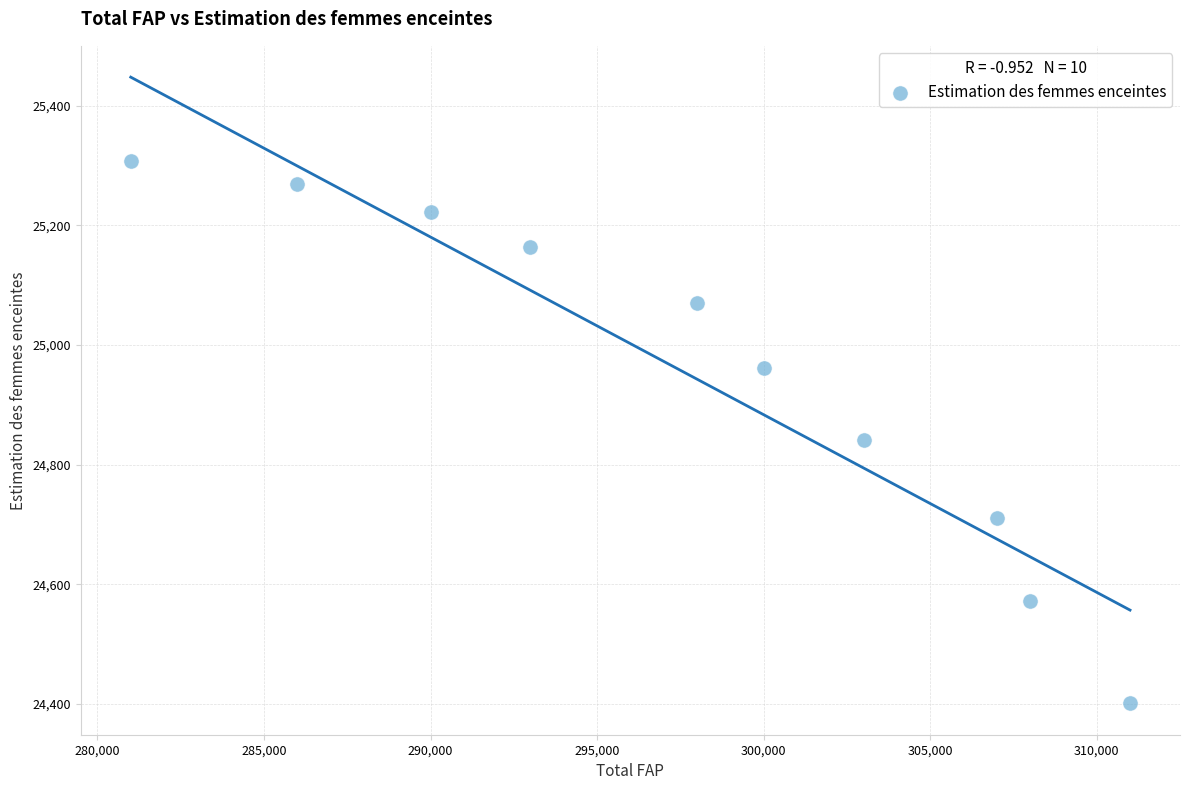

What is the range of Y values (max minus min)?

906.5